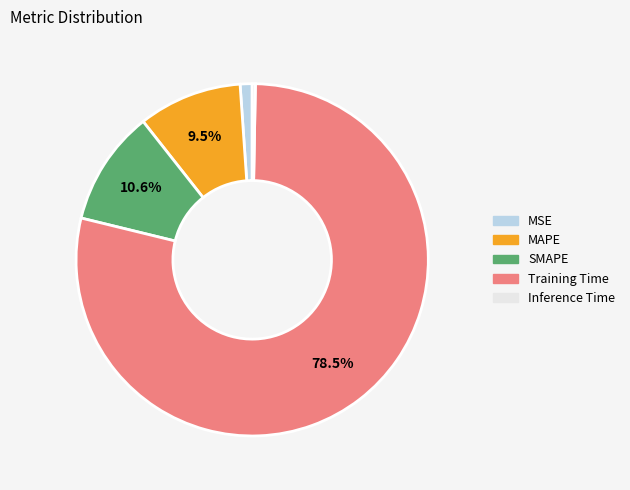

Combined, do MAPE and MSE account for over 50%?

No